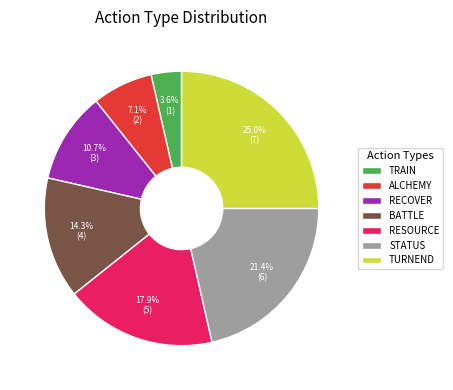

To the nearest percent, what portion does TURNEND represent?

25%